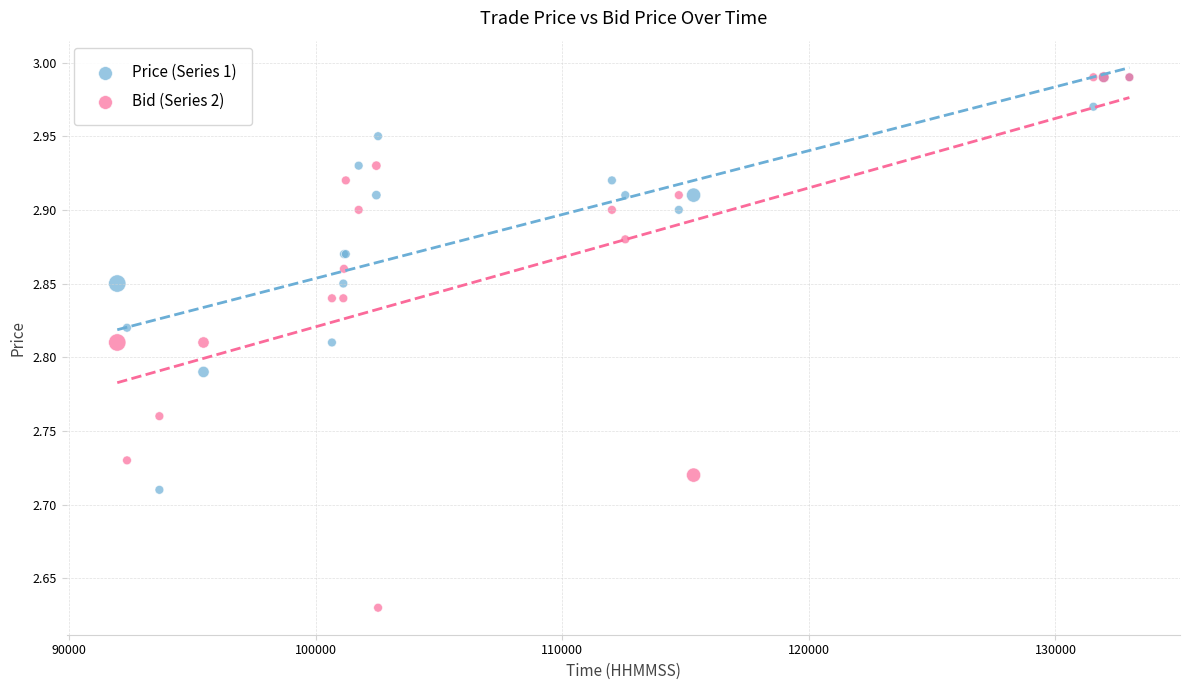

What are all the series names shown in the legend?

Price (Series 1), Bid (Series 2)